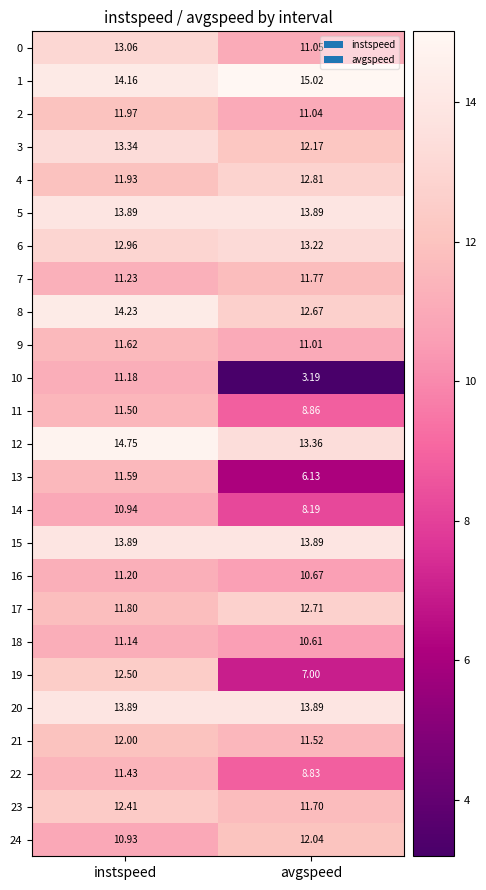

How many data points does each series have?

2